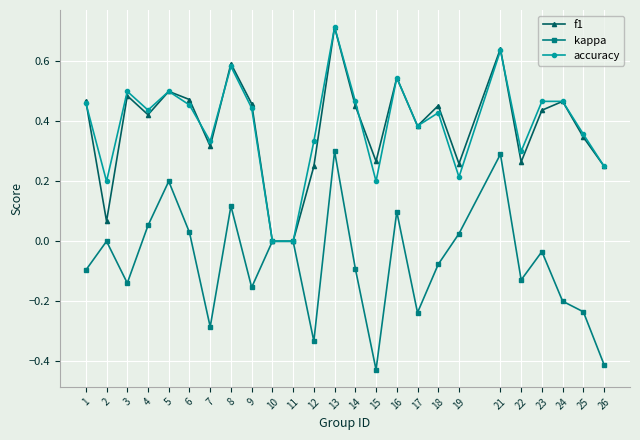

Which series has the largest range (max minus min)?

kappa